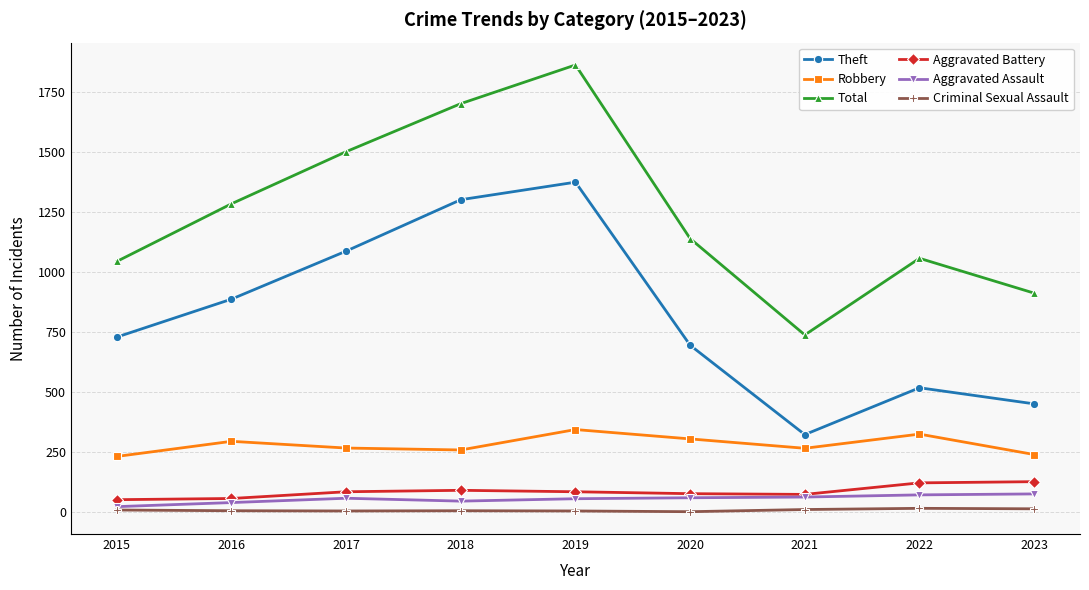

At 2019, list the series in order from smallest to largest.

Criminal Sexual Assault, Aggravated Assault, Aggravated Battery, Robbery, Theft, Total